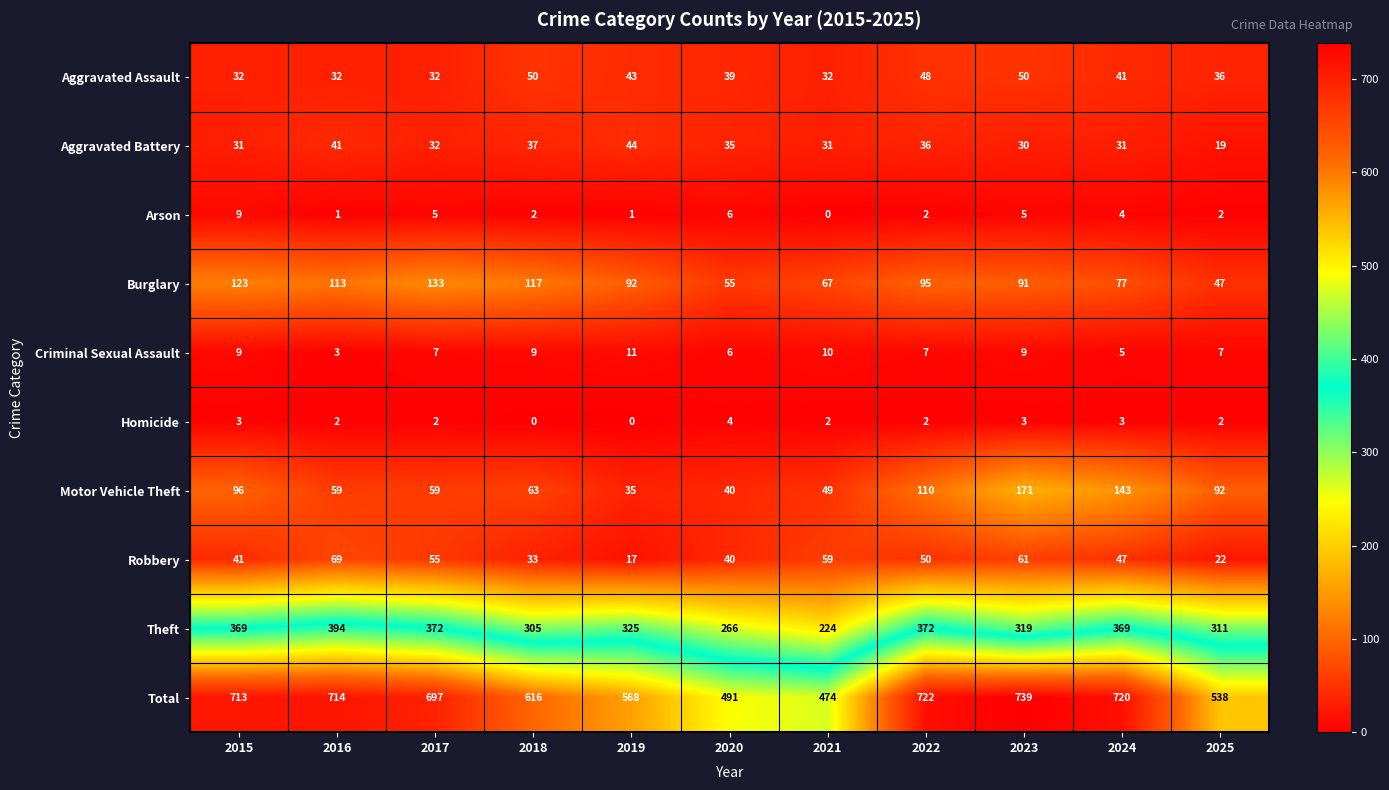

At which label does Burglary reach its peak?

2017